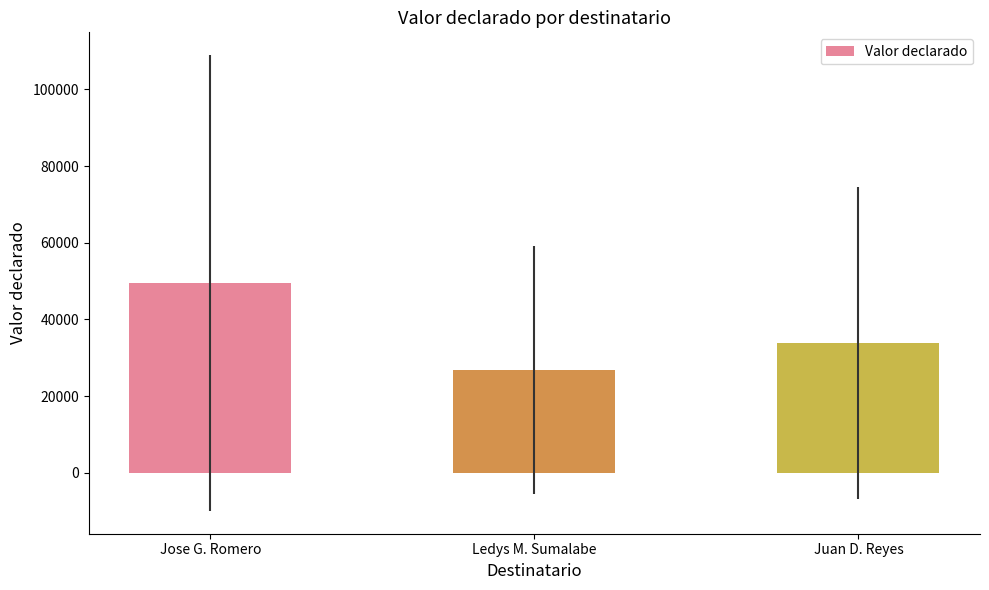

Does the chart contain stacked bars?

No